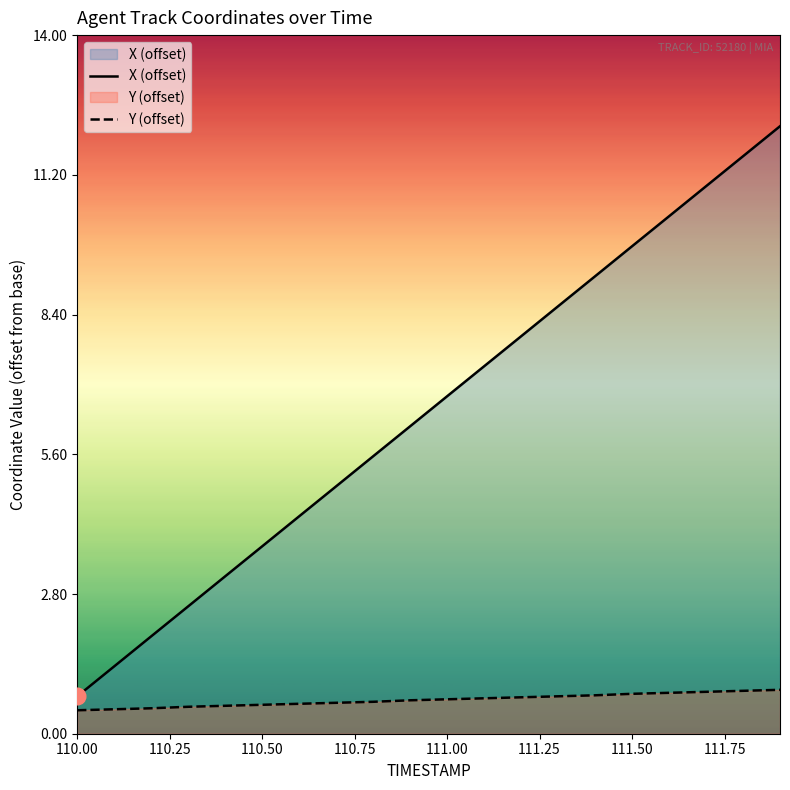

How many categories are shown in the chart?

20